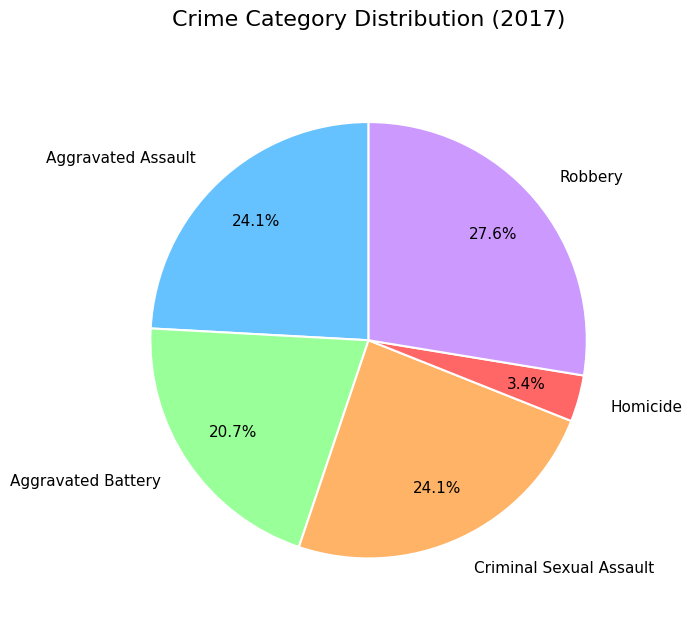

The Aggravated Assault slice represents 24% of the pie. True or false?

True